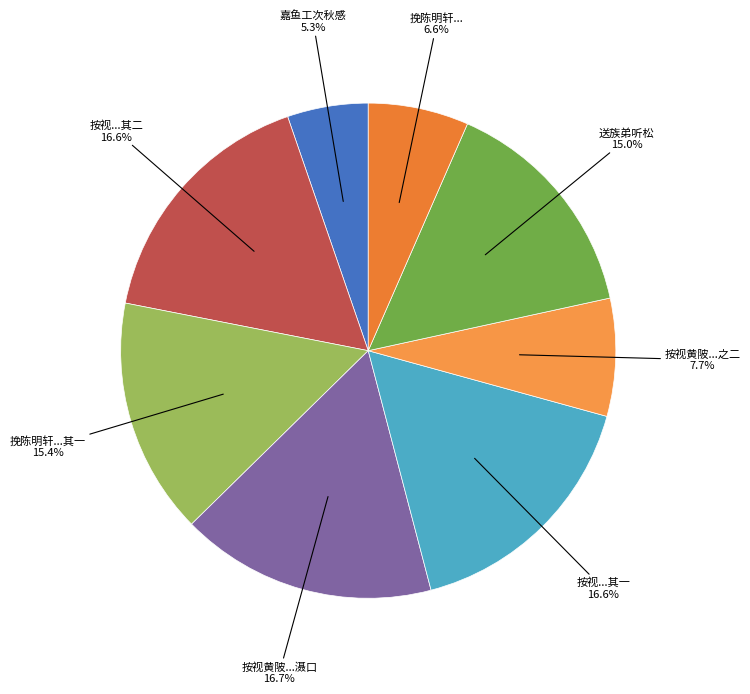

Count the number of slices in the pie.

8